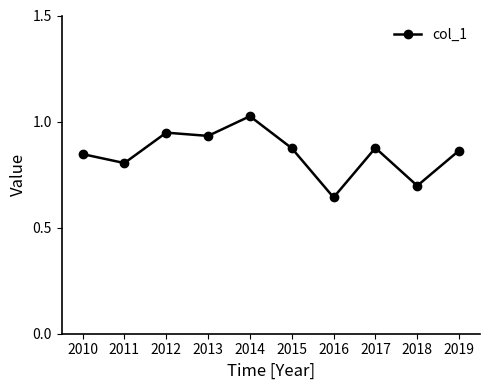

How many interior local peaks (higher than both neighbors) does the data have?

3